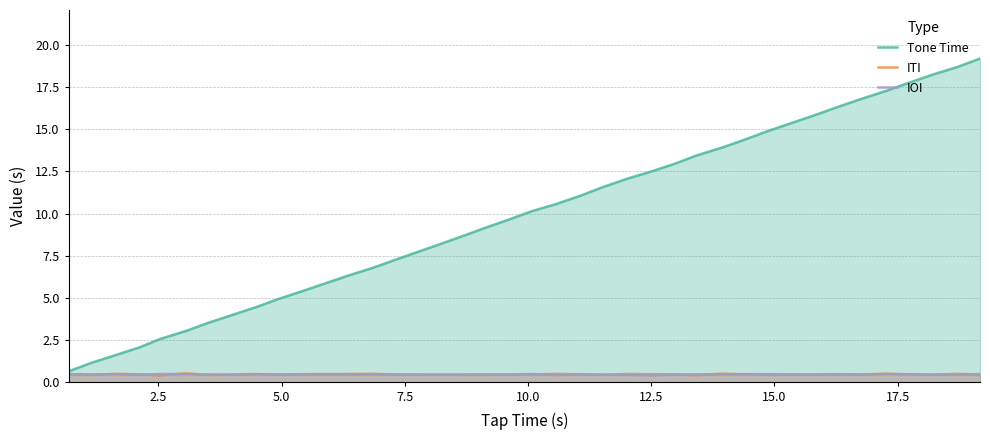

Which series has the widest spread of values?

Tone Time